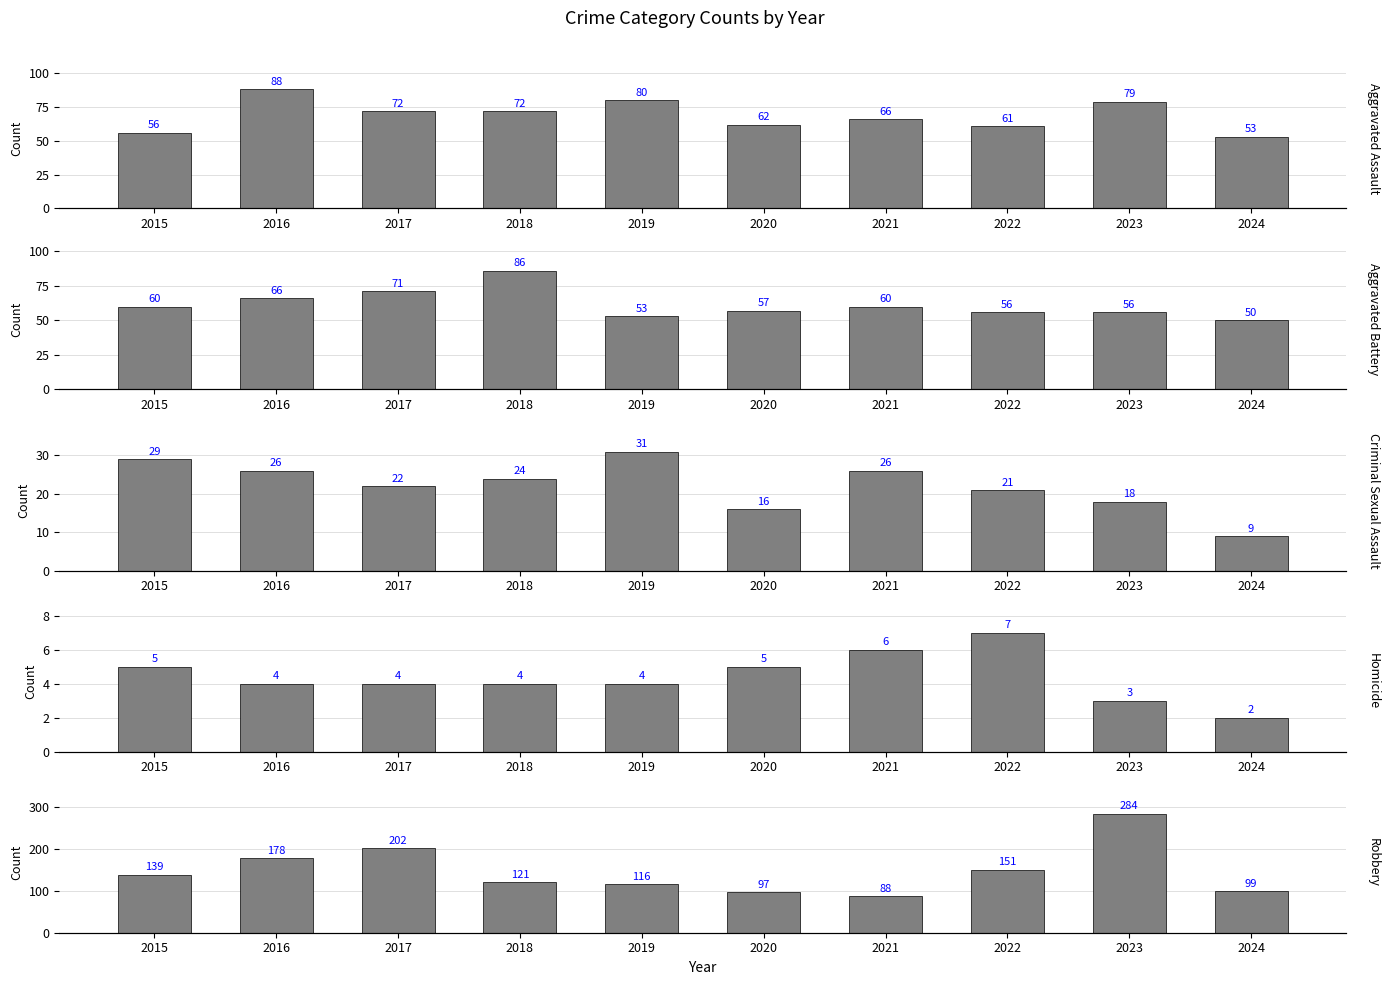

What is the value of the Robbery bar at the 8th from the left?

151